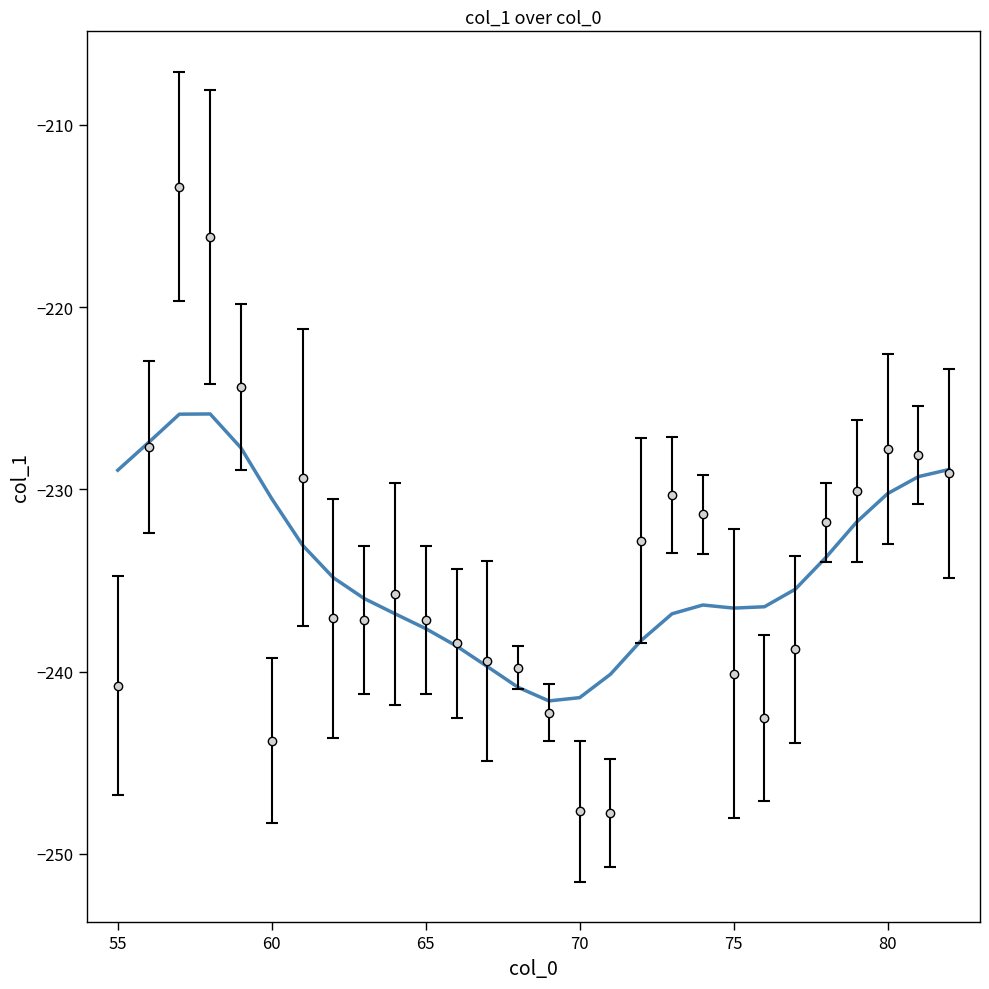

How many values exceed -235?

13